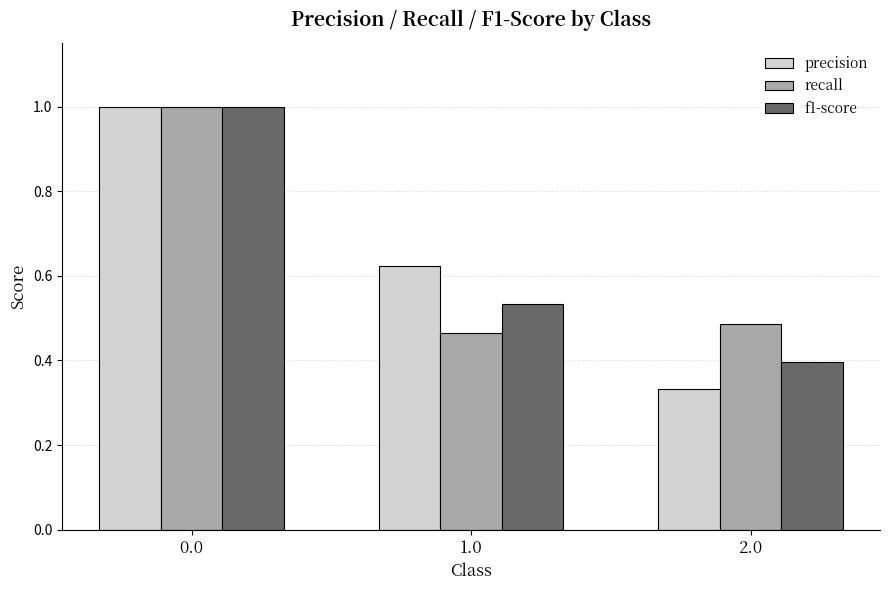

Which category has the lowest value across all series?

2.0